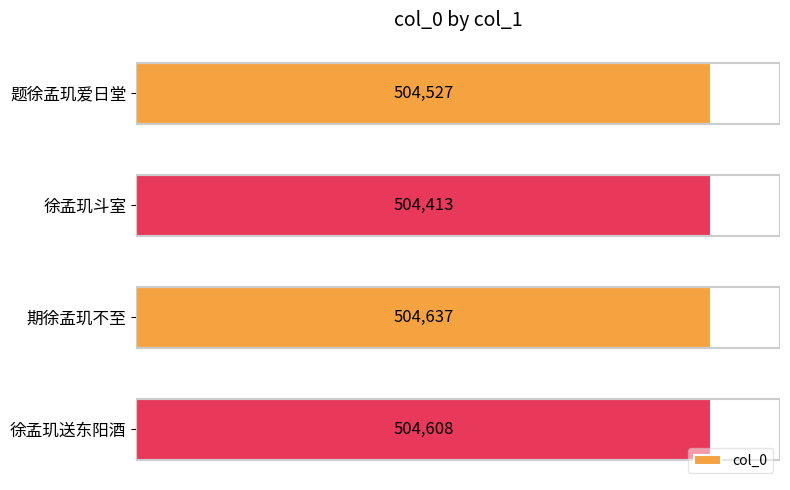

Count the values in the range 504527 to 504637.

3